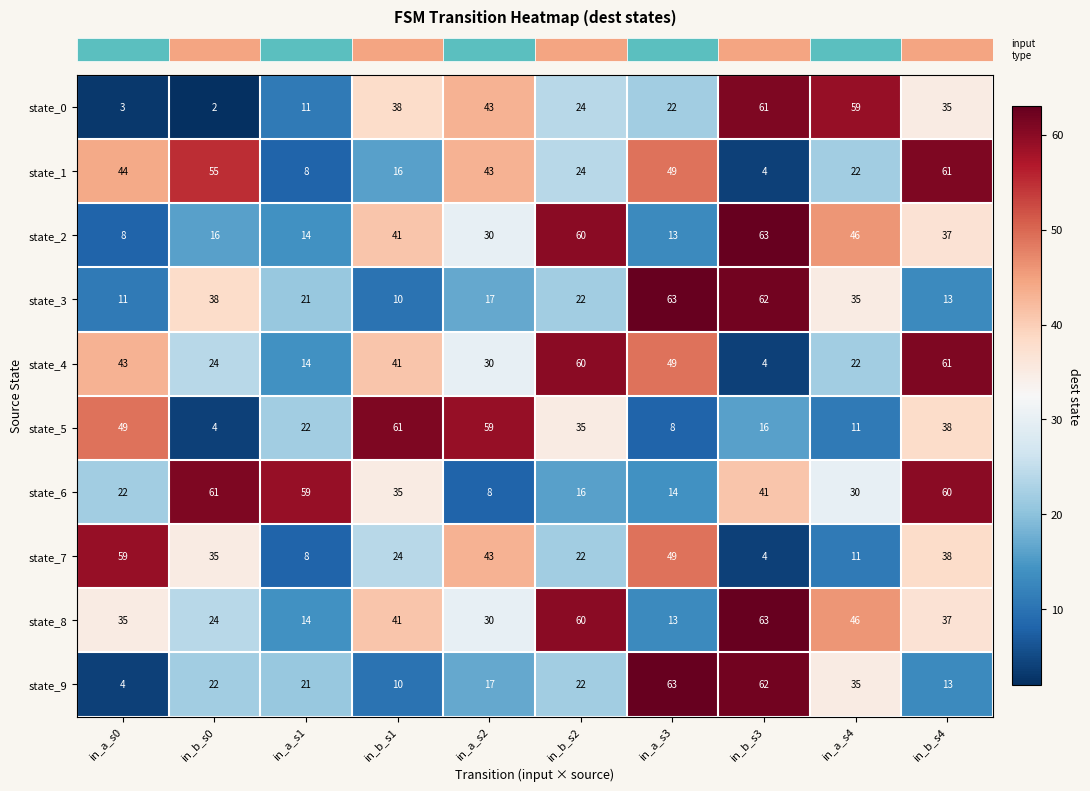

What is the spread (max minus min) of values at in_a_s1?

51